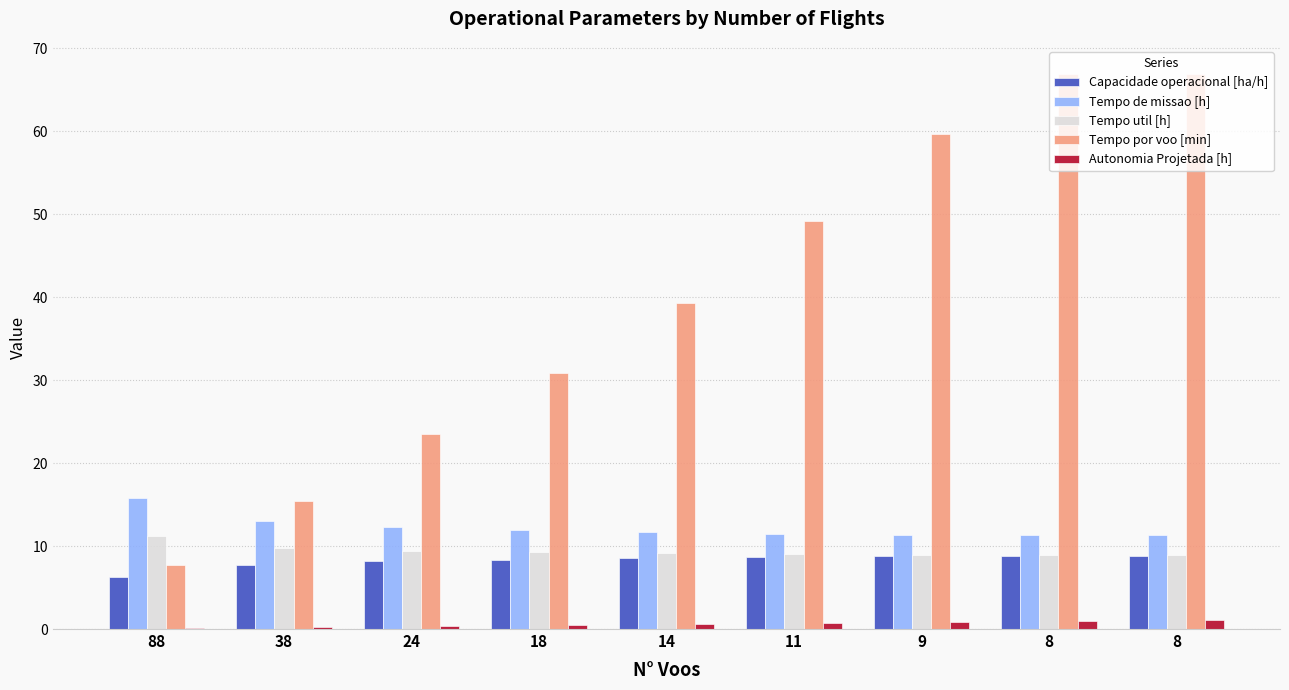

How many data points does each series have?

9